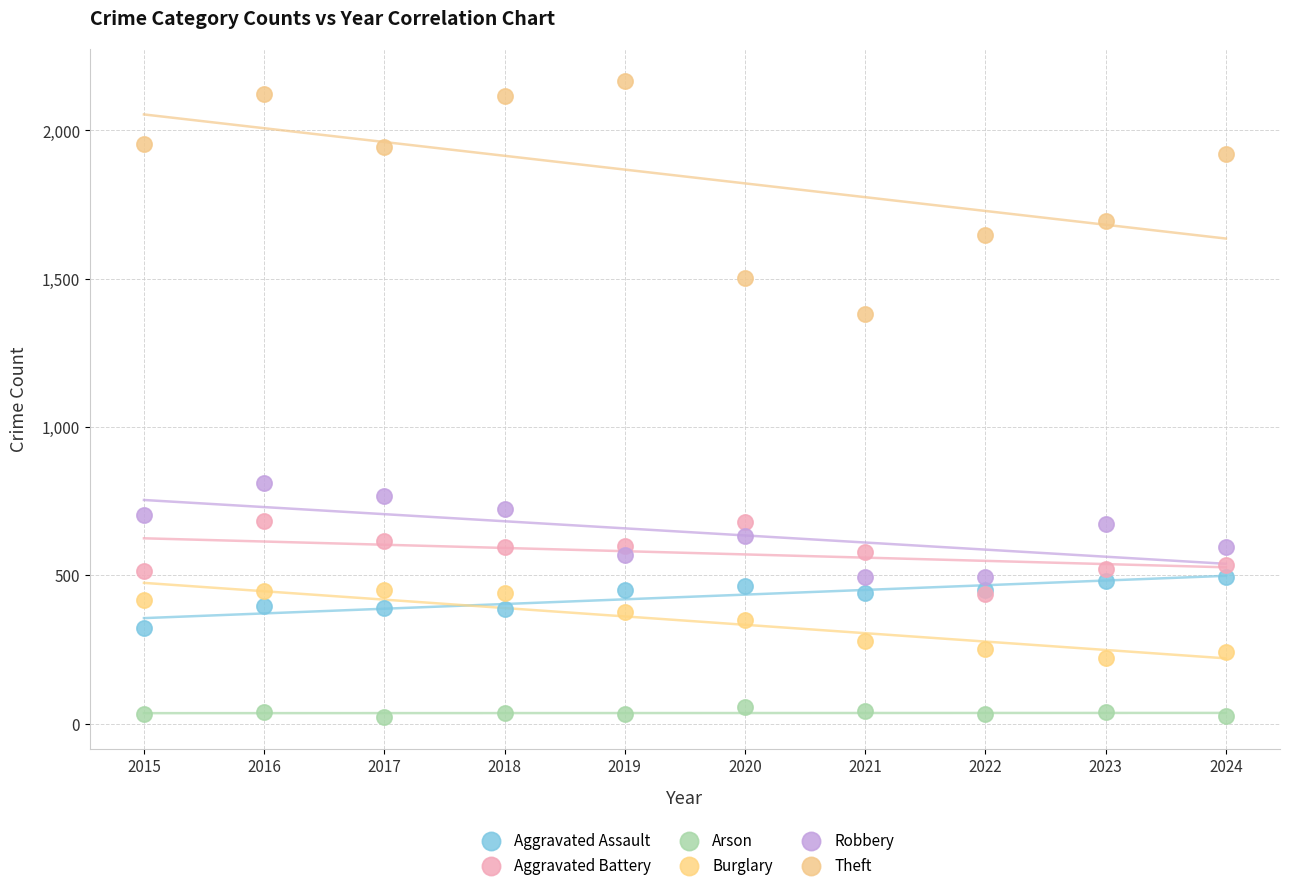

What are all the series names shown in the legend?

Aggravated Assault, Aggravated Battery, Arson, Burglary, Robbery, Theft